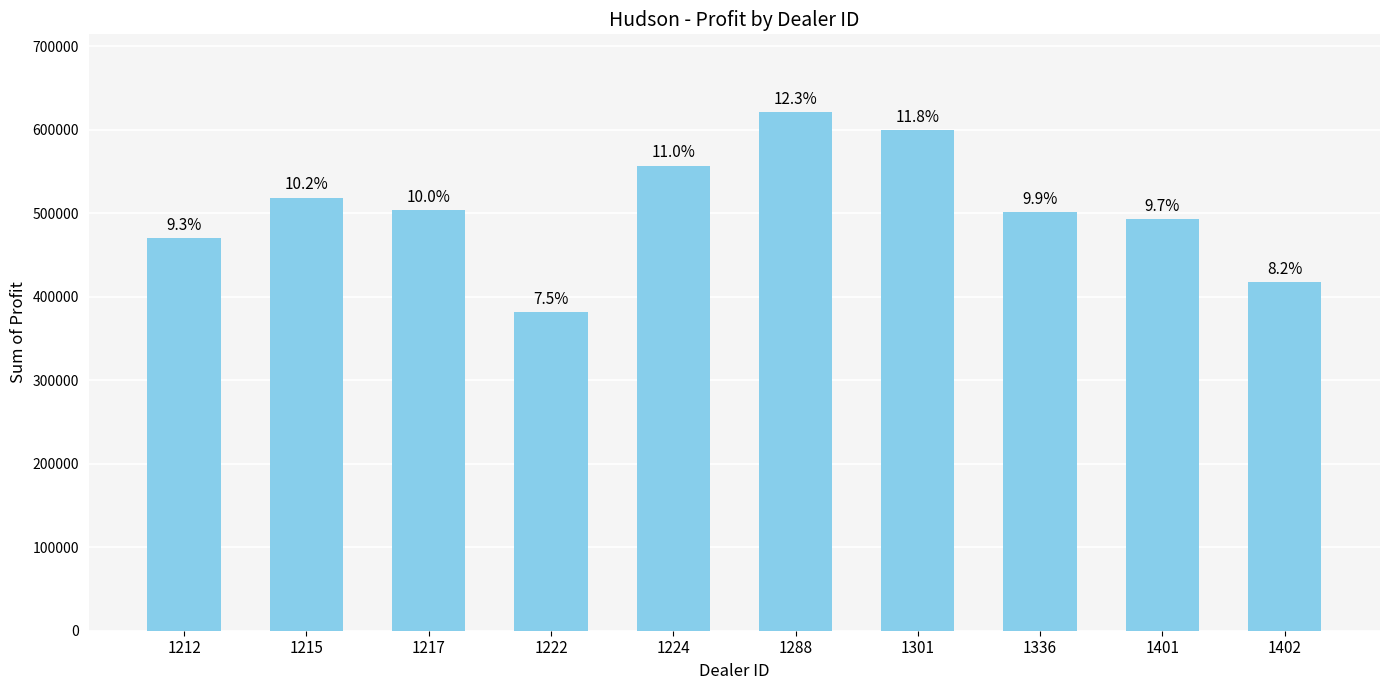

Are the bars horizontal?

No